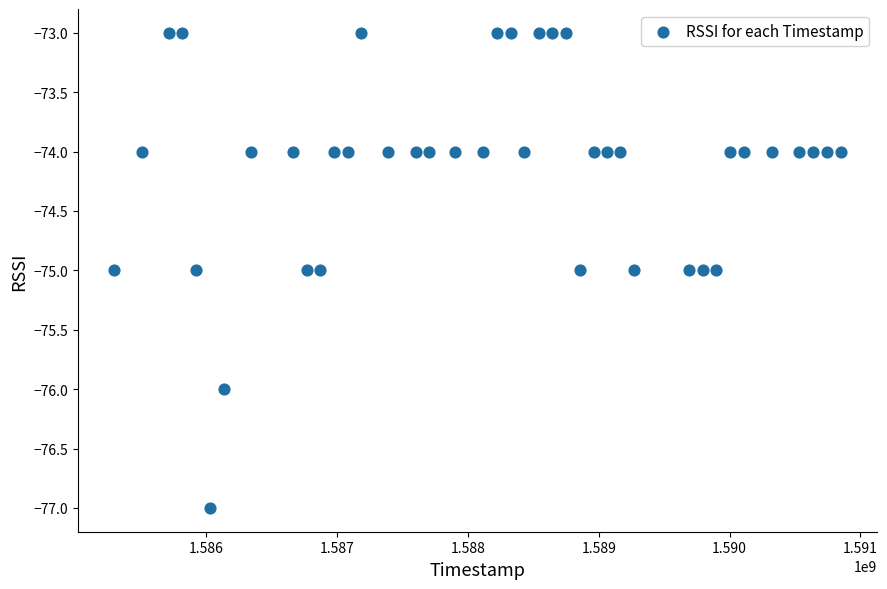

What is the range of Y values (max minus min)?

4